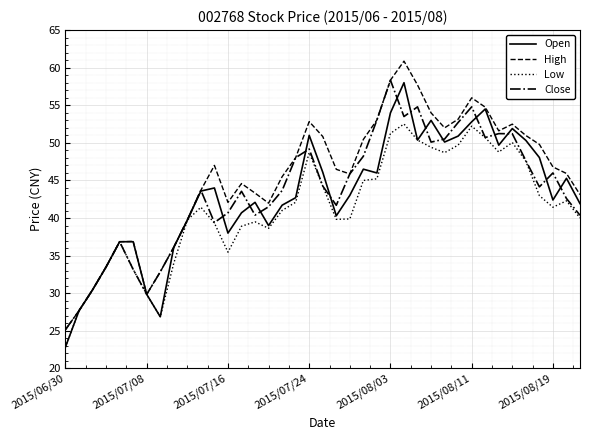

How many lines are shown in the chart?

4